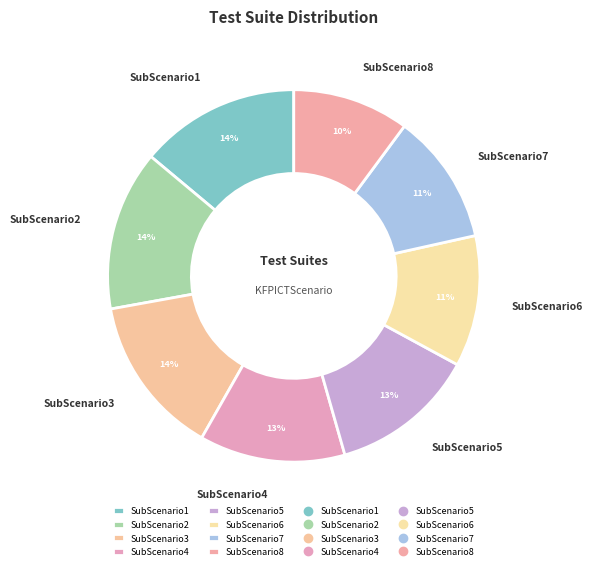

To the nearest percent, what portion does SubScenario2 represent?

14%